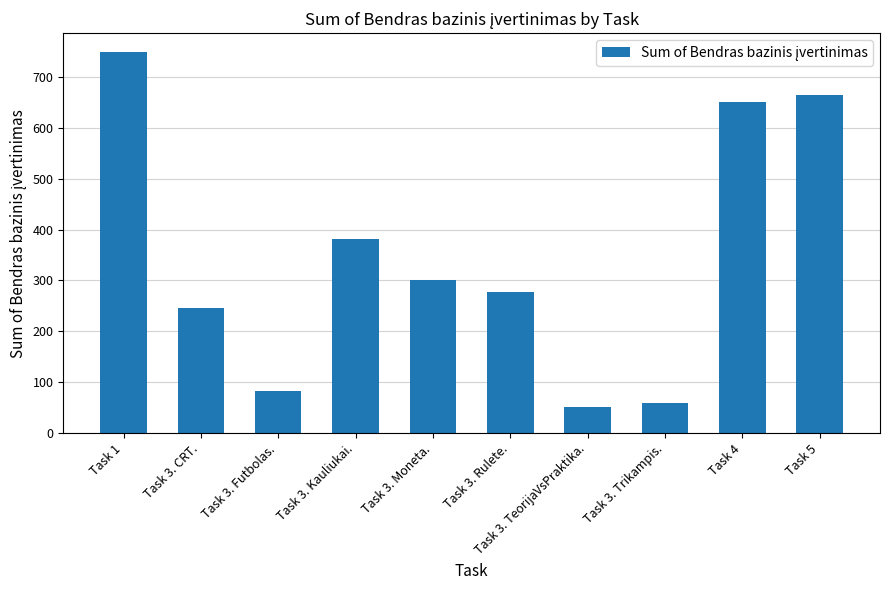

Rank the categories by value from highest to lowest.

Task 1, Task 5, Task 4, Task 3. Kauliukai., Task 3. Moneta., Task 3. Rulete., Task 3. CRT., Task 3. Futbolas., Task 3. Trikampis., Task 3. TeorijaVsPraktika.